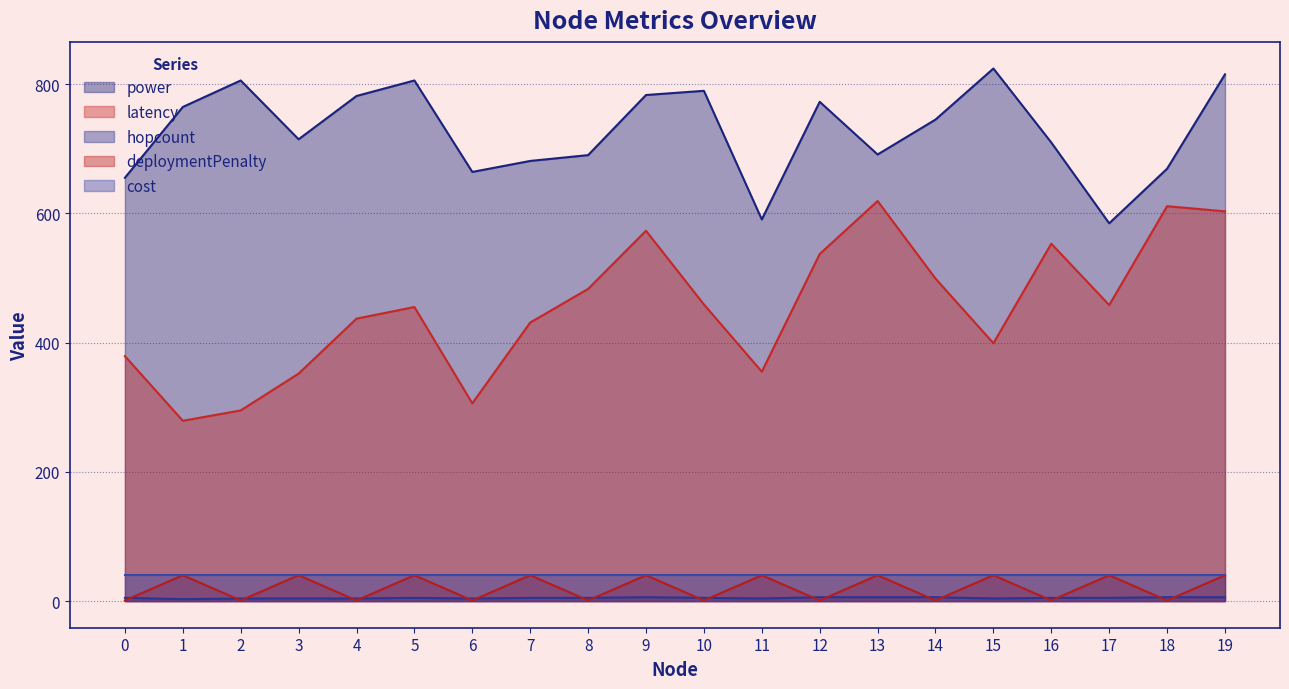

What is the value of the hopcount point at the 16th from the left?

4.0